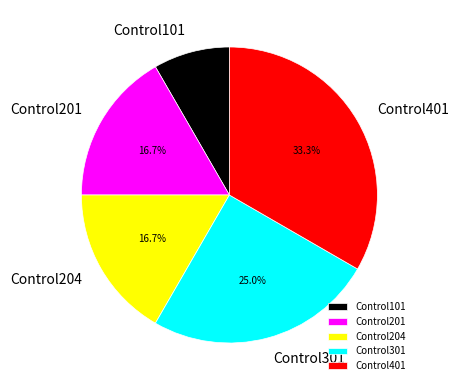

Is the sum of Control401 and Control301 greater than half?

Yes